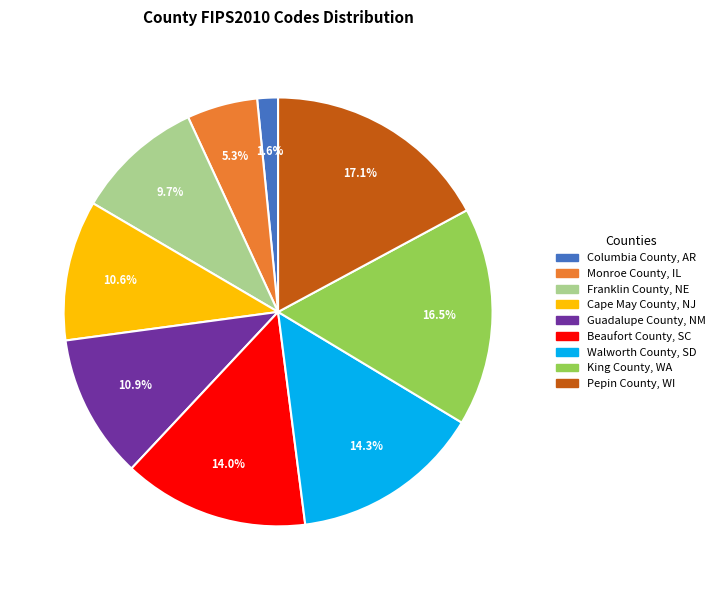

To the nearest percent, what is the average slice percentage?

11%